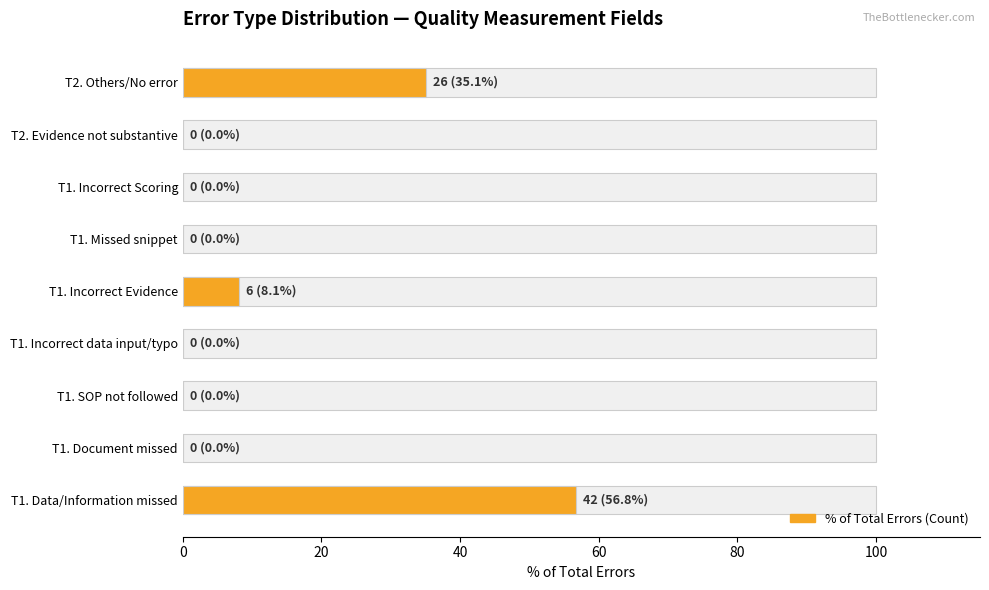

How many bars are there in total?

9